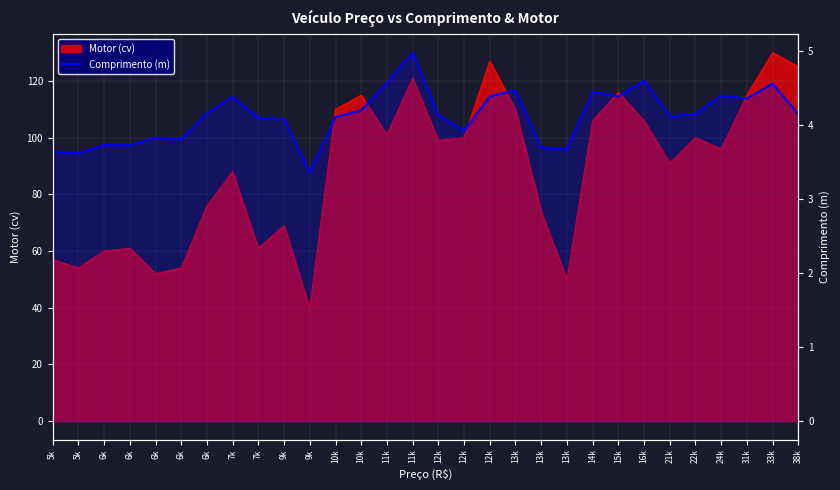

Between 13k and 12k, which is larger?

13k